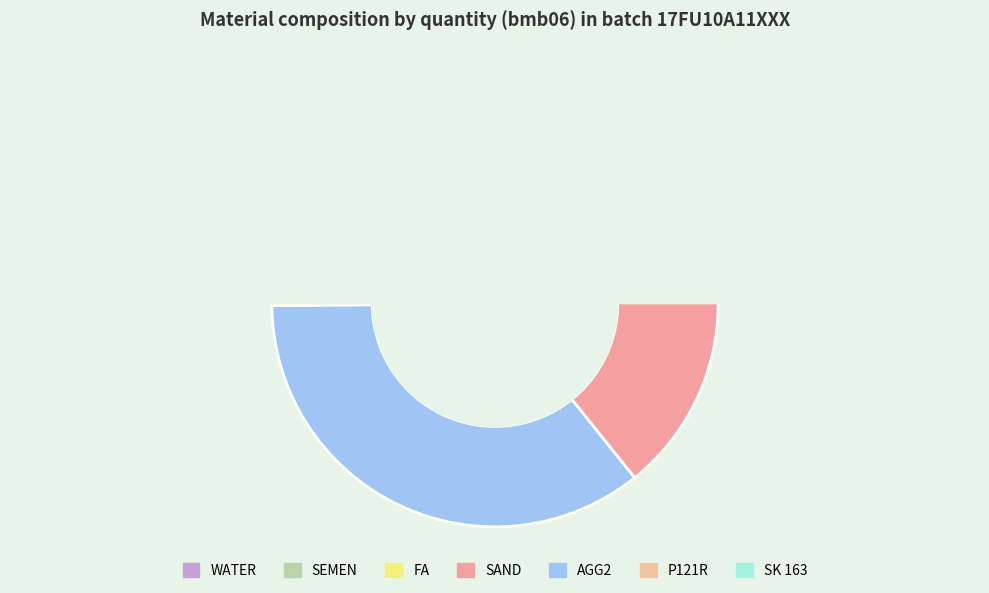

The SEMEN slice represents 20% of the pie. True or false?

False